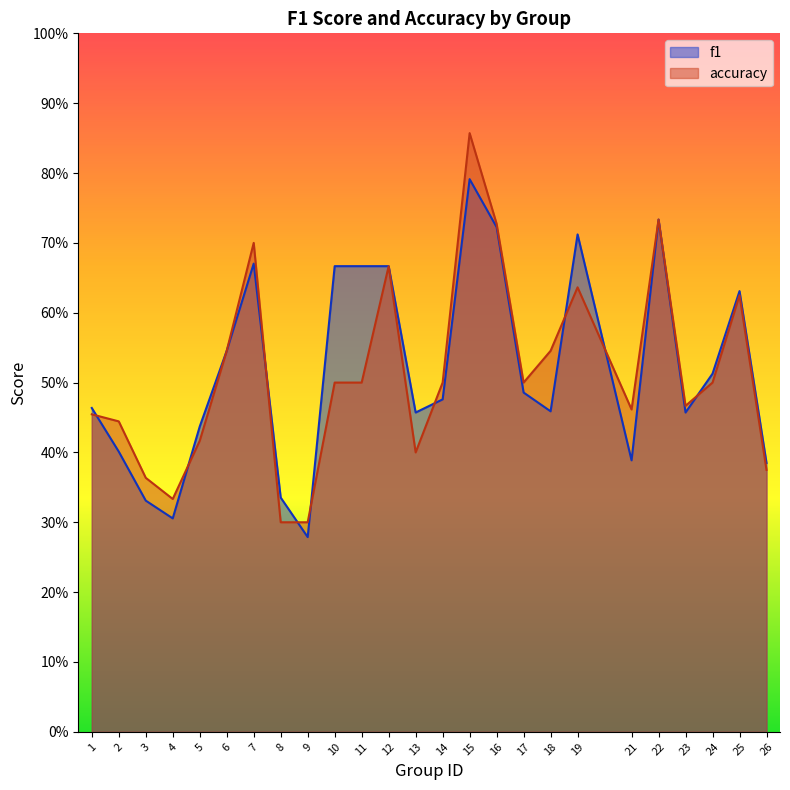

What is the total value across all series at 26?

0.8